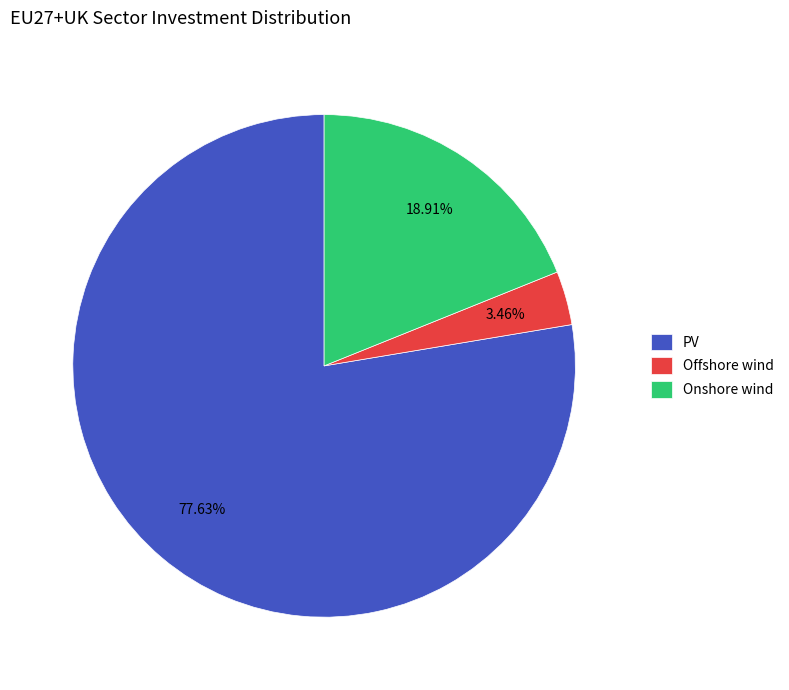

How many segments does this pie chart have?

3